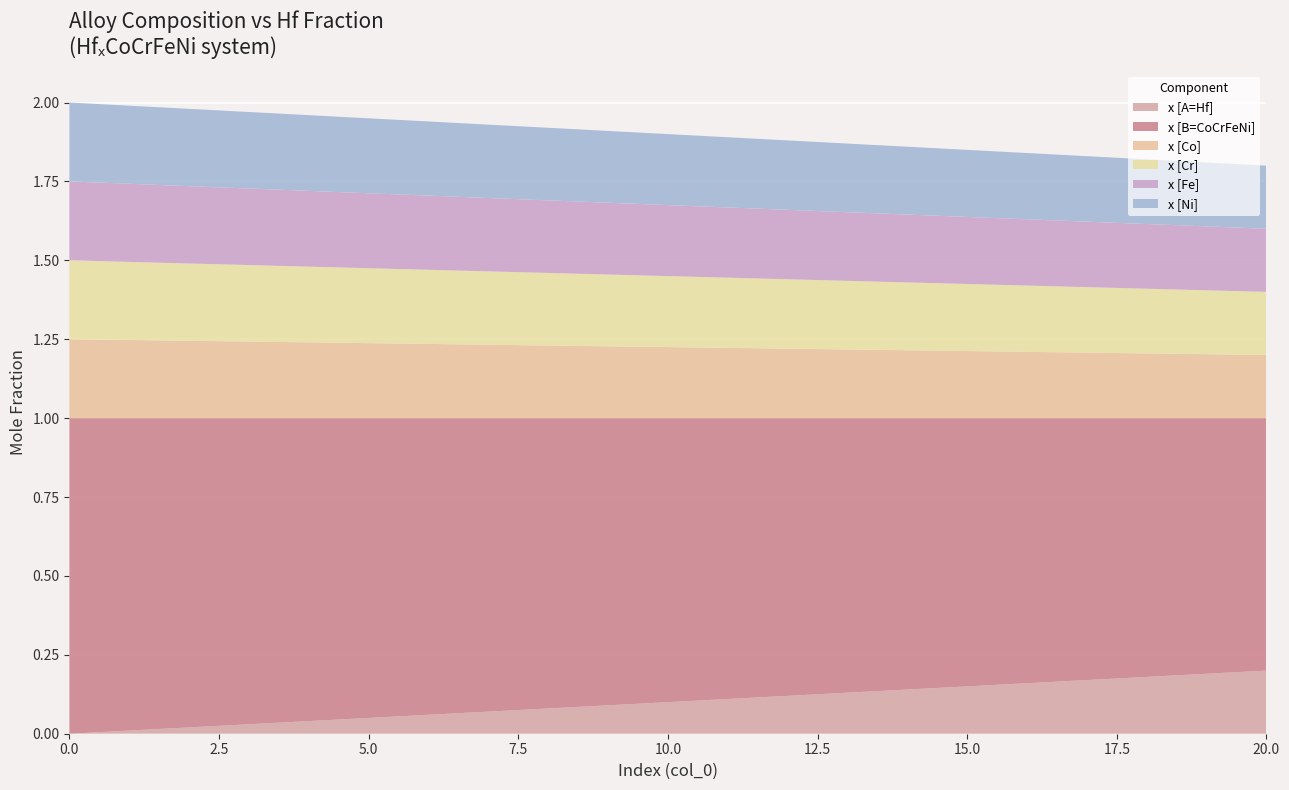

Reading left to right, list all the values displayed in this chart.

x [A=Hf]: 0.0	0.0	0.0	0.0	0.0	0.1	0.1	0.1	0.1	0.1	0.1	0.1	0.1	0.1	0.1	0.1	0.2	0.2	0.2	0.2	0.2
x [B=CoCrFeNi]: 1.0	1.0	1.0	1.0	1.0	0.9	0.9	0.9	0.9	0.9	0.9	0.9	0.9	0.9	0.9	0.8	0.8	0.8	0.8	0.8	0.8
x [Co]: 0.2	0.2	0.2	0.2	0.2	0.2	0.2	0.2	0.2	0.2	0.2	0.2	0.2	0.2	0.2	0.2	0.2	0.2	0.2	0.2	0.2
x [Cr]: 0.2	0.2	0.2	0.2	0.2	0.2	0.2	0.2	0.2	0.2	0.2	0.2	0.2	0.2	0.2	0.2	0.2	0.2	0.2	0.2	0.2
x [Fe]: 0.2	0.2	0.2	0.2	0.2	0.2	0.2	0.2	0.2	0.2	0.2	0.2	0.2	0.2	0.2	0.2	0.2	0.2	0.2	0.2	0.2
x [Ni]: 0.2	0.2	0.2	0.2	0.2	0.2	0.2	0.2	0.2	0.2	0.2	0.2	0.2	0.2	0.2	0.2	0.2	0.2	0.2	0.2	0.2